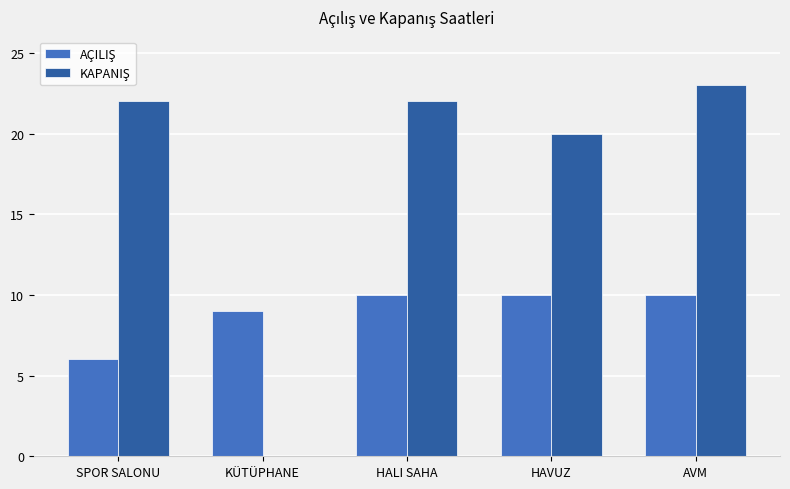

What is the maximum value shown in the chart?

23